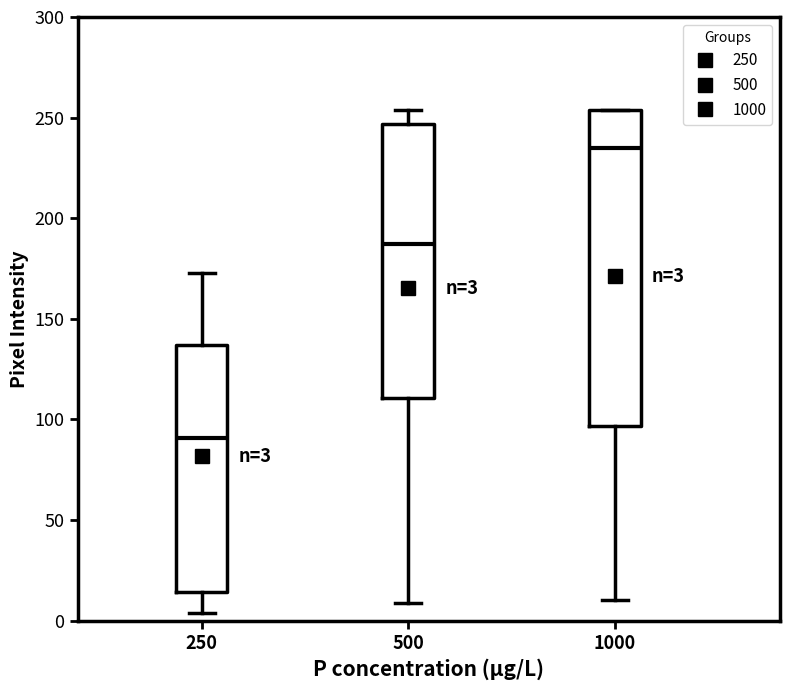

Comparing the boxes themselves (not the whiskers), which one is the tallest?

1000